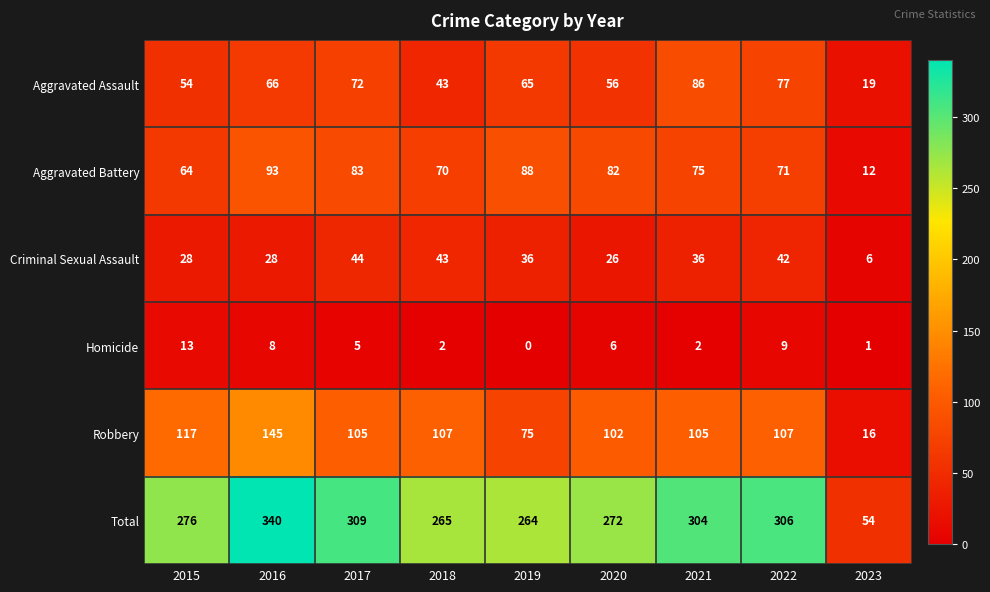

Which series has the widest spread of values?

Total